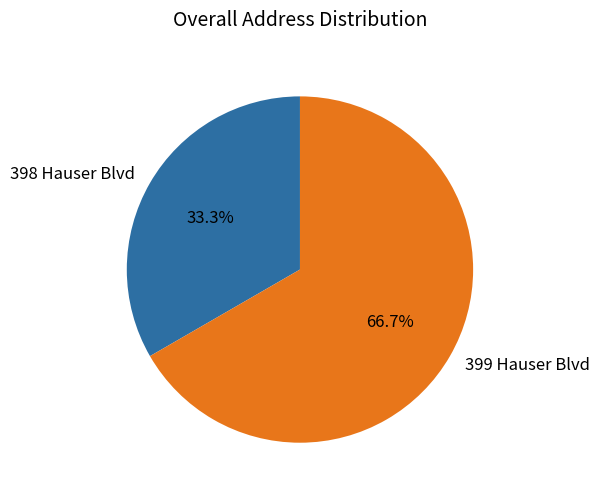

What is the smallest slice in the pie chart?

398 Hauser Blvd